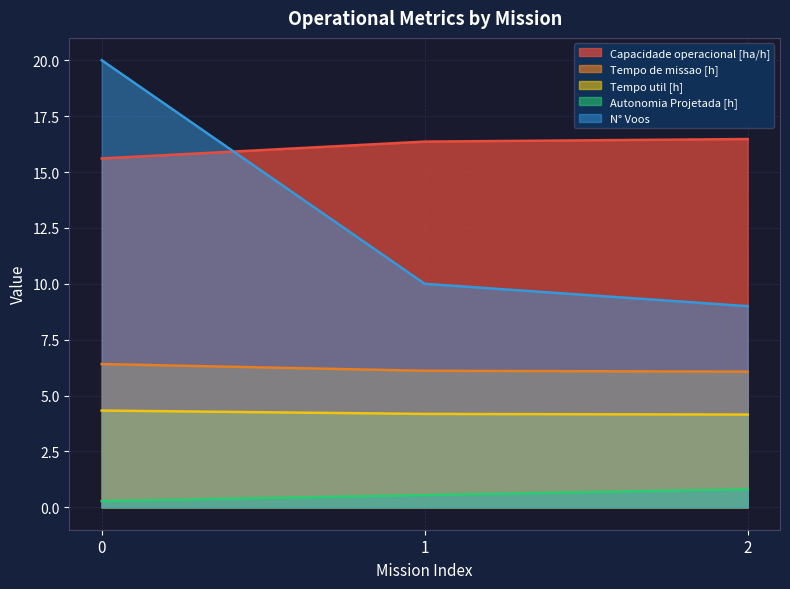

What is the spread (max minus min) of values at 2?

15.7